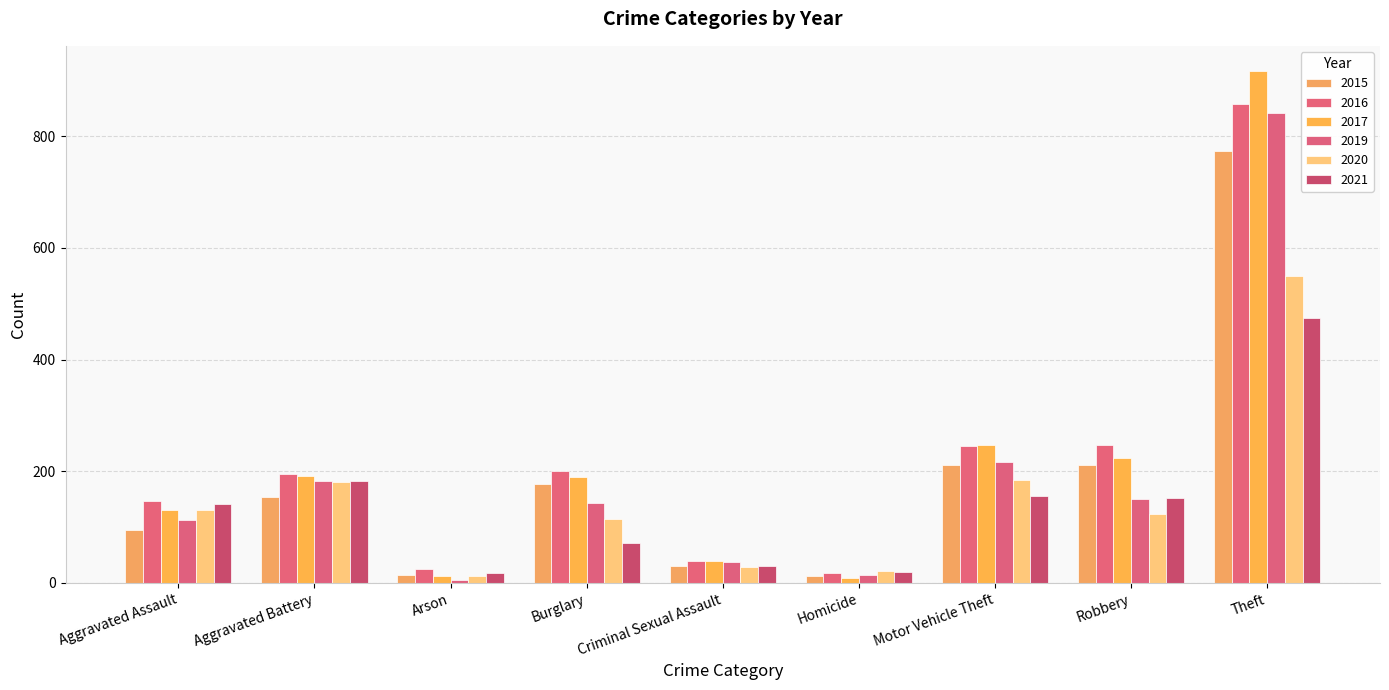

What is the difference between the second highest and second lowest values in the 2016 series?

222